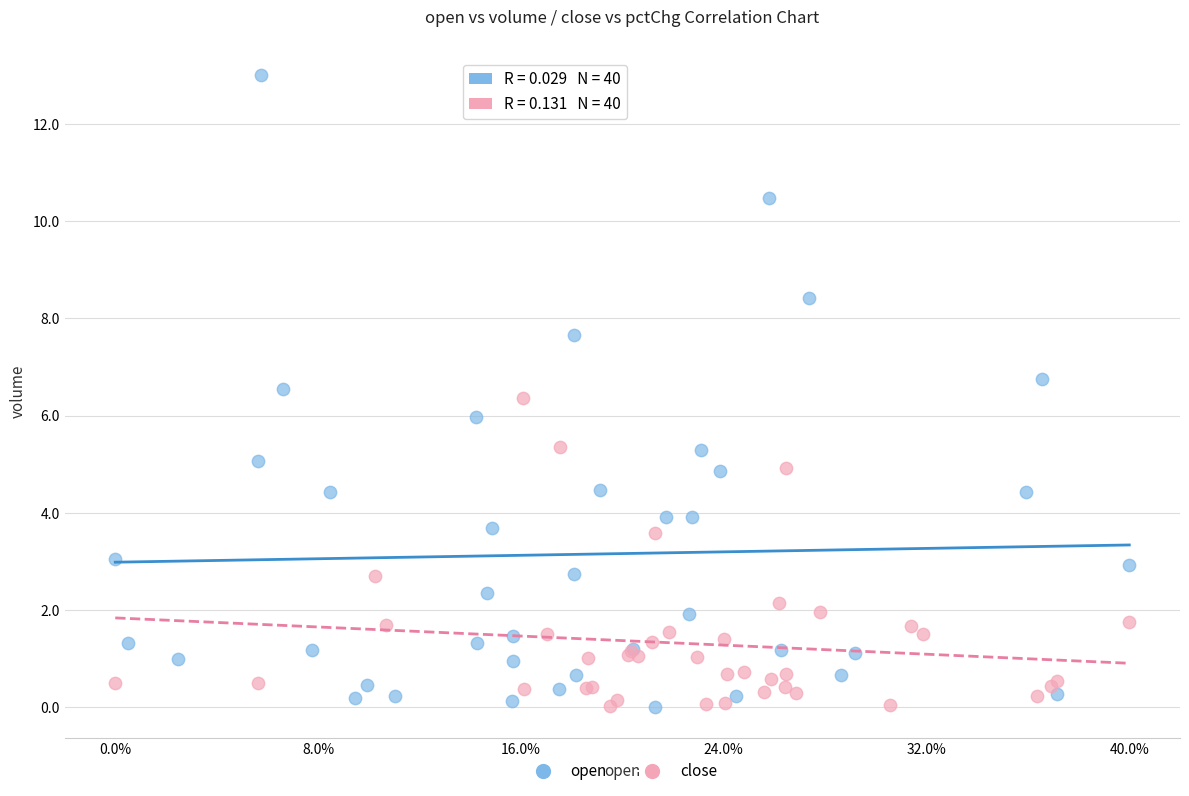

Which series has the largest Y range (max minus min)?

open